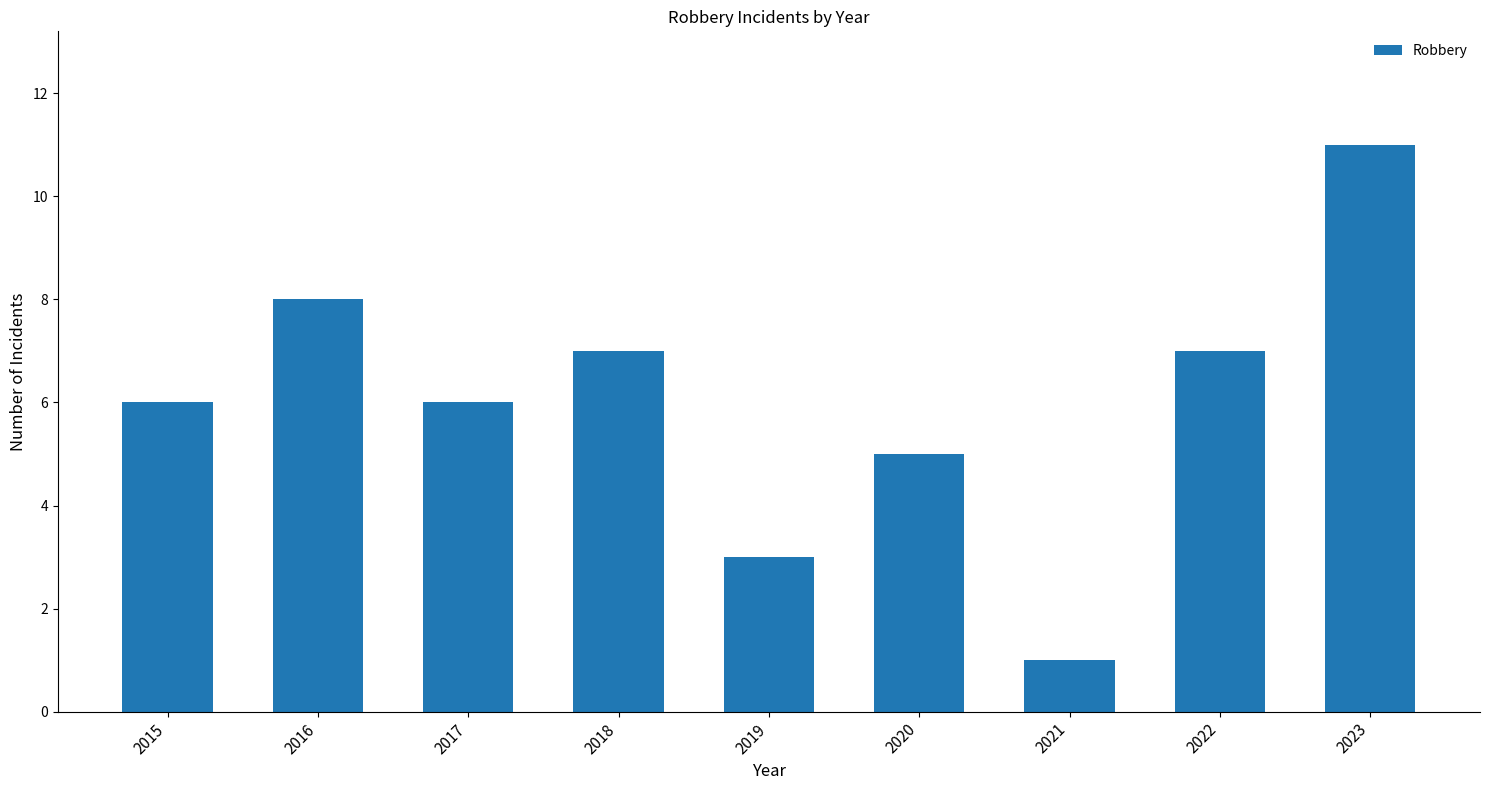

Approximately how many times larger is the value at 2020 compared to 2015?

0.8